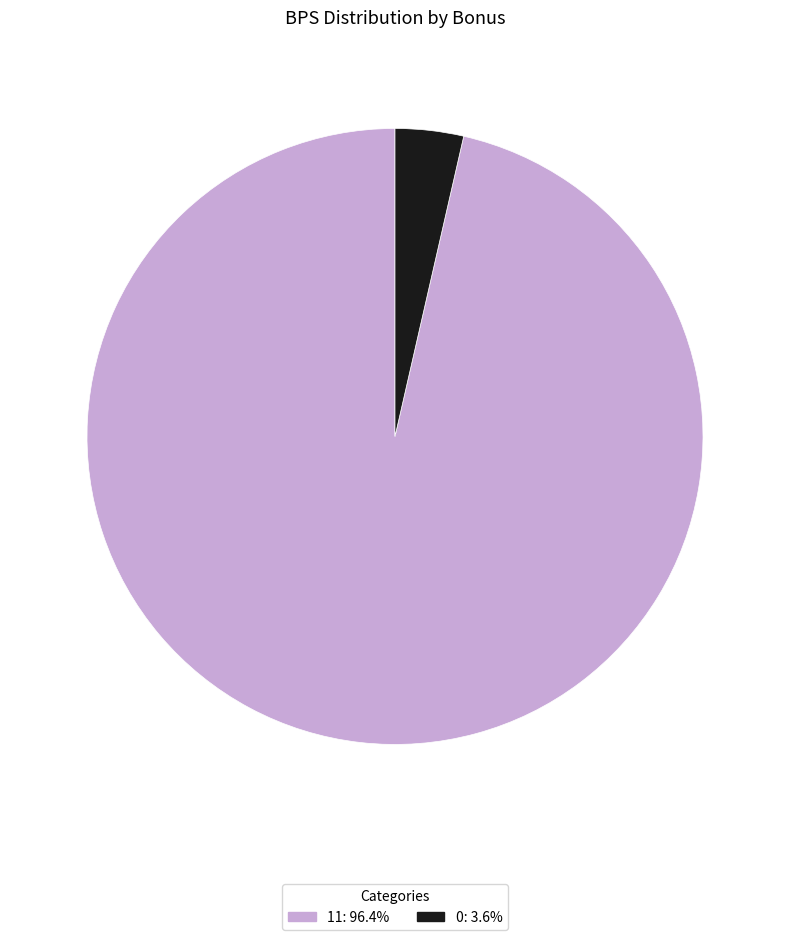

Approximately how many times larger is the value at 11: 96.4% compared to 0: 3.6%?

26.9